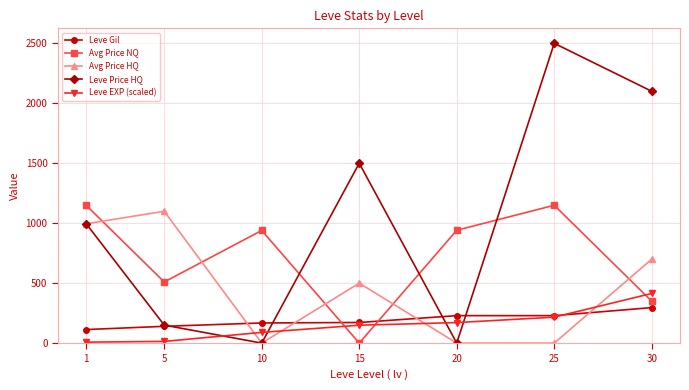

What are all the series names shown in the legend?

Leve Gil, Avg Price NQ, Avg Price HQ, Leve Price HQ, Leve EXP (scaled)